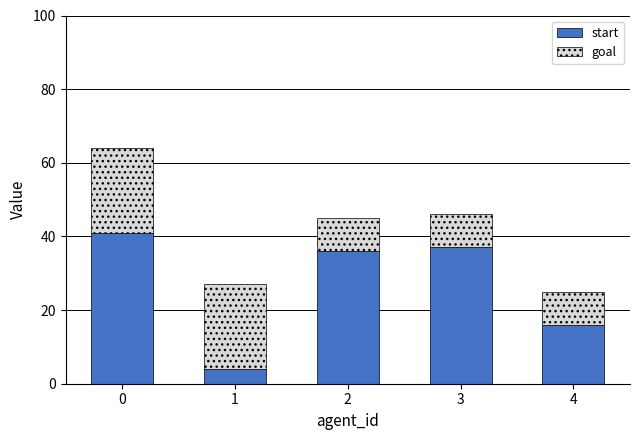

True or false: start has a value of 36 at 2.

True